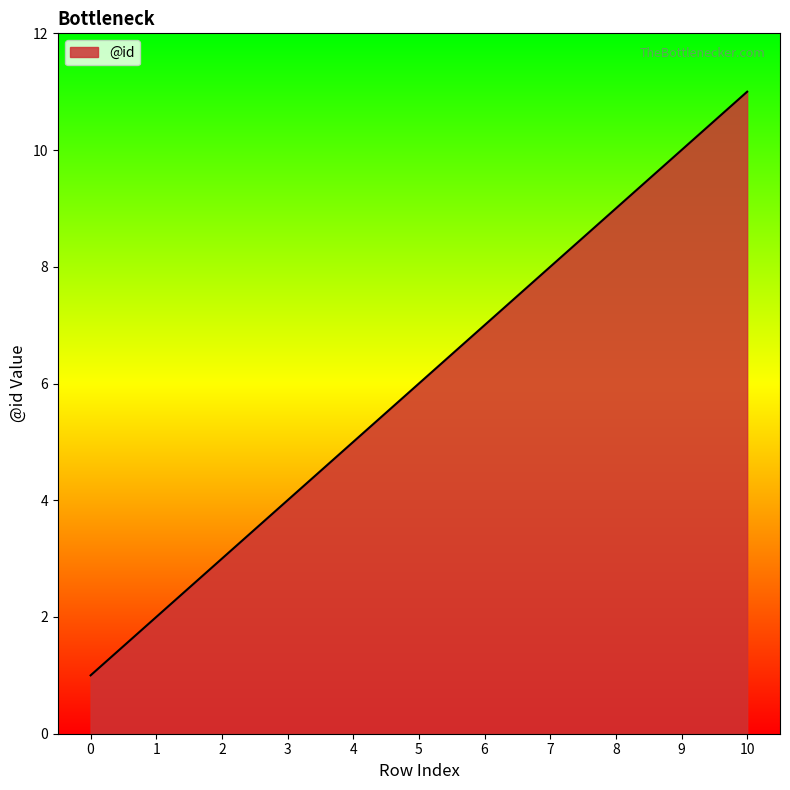

True or false: the data shows 2 at 5.

False